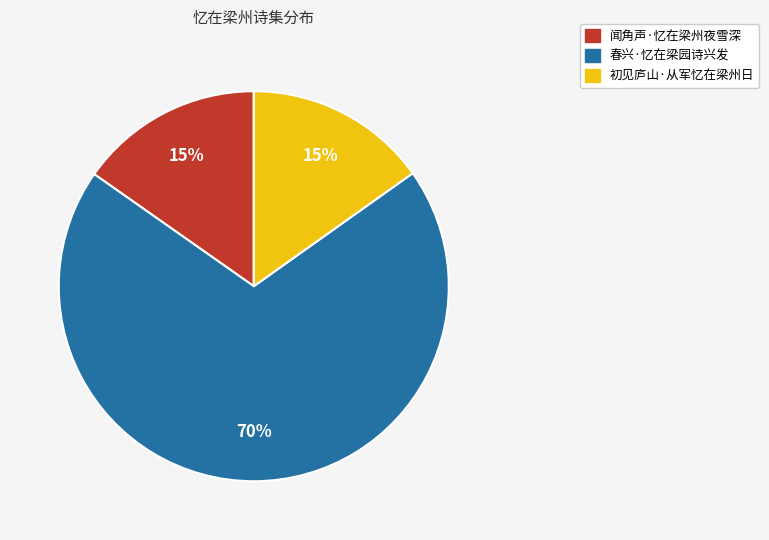

What percentage is the 闻角声·忆在梁州夜雪深 slice, to the nearest percent?

15%